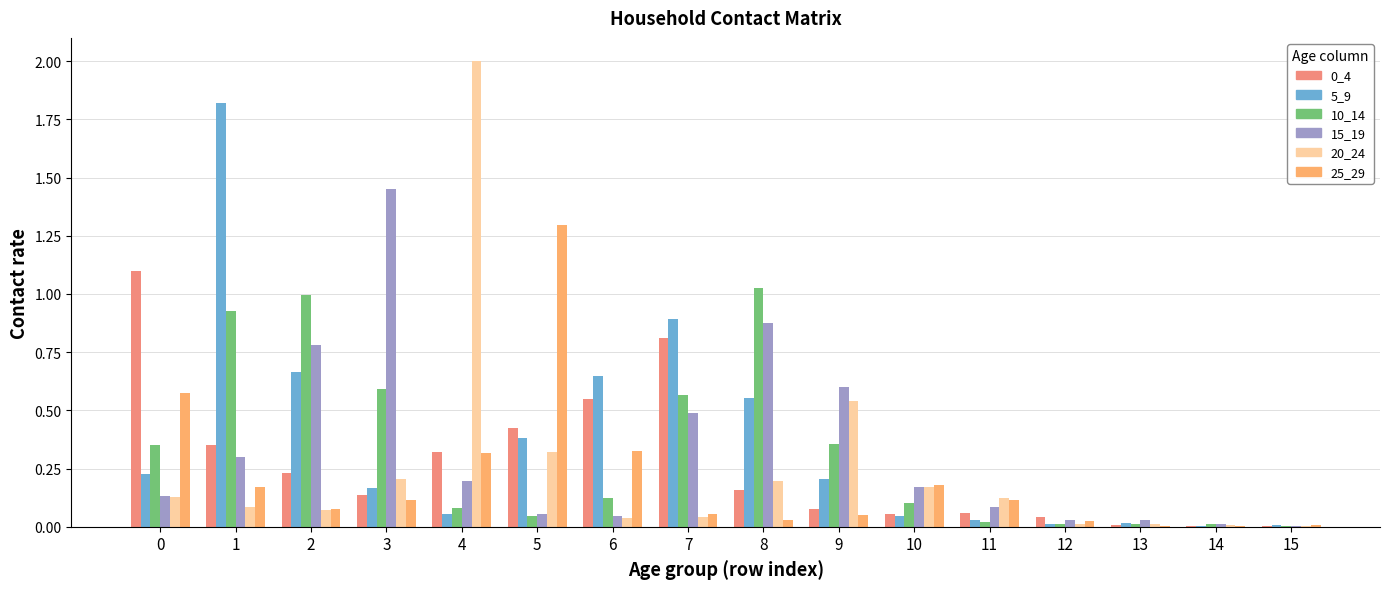

Which series changed the most between 6 and 10?

5_9